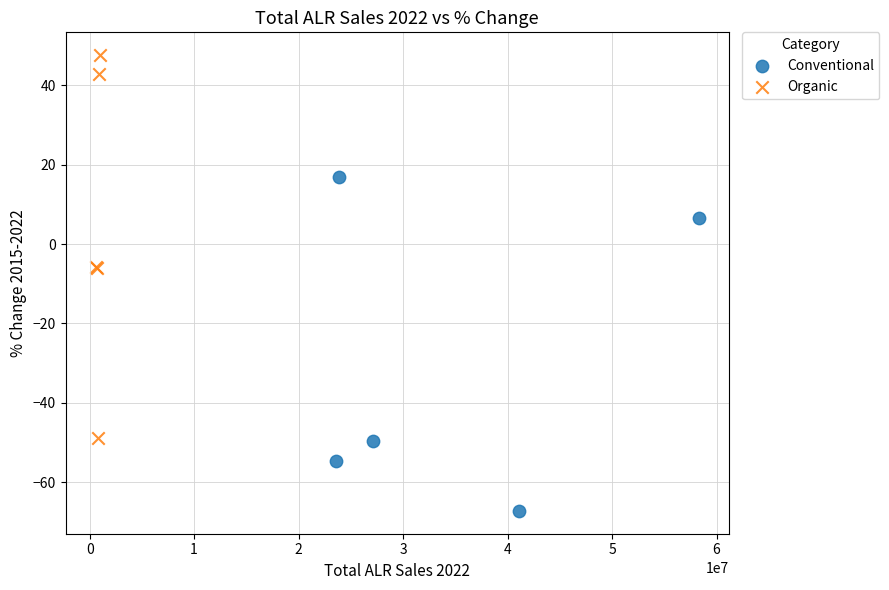

Which series has the largest Y range (max minus min)?

Organic